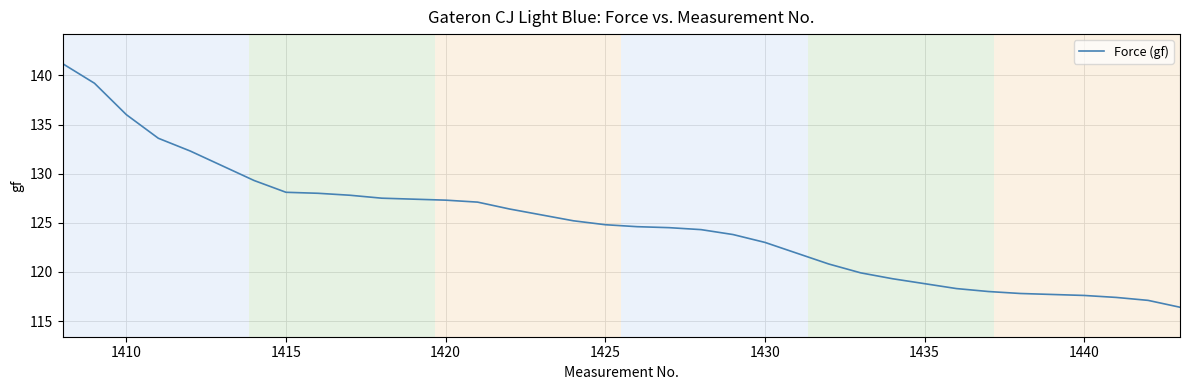

What is the minimum value shown in the chart?

116.4